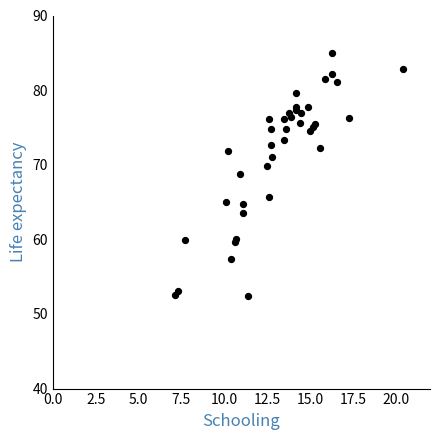

What Y value in the scatter plot is closest to 68?

68.7